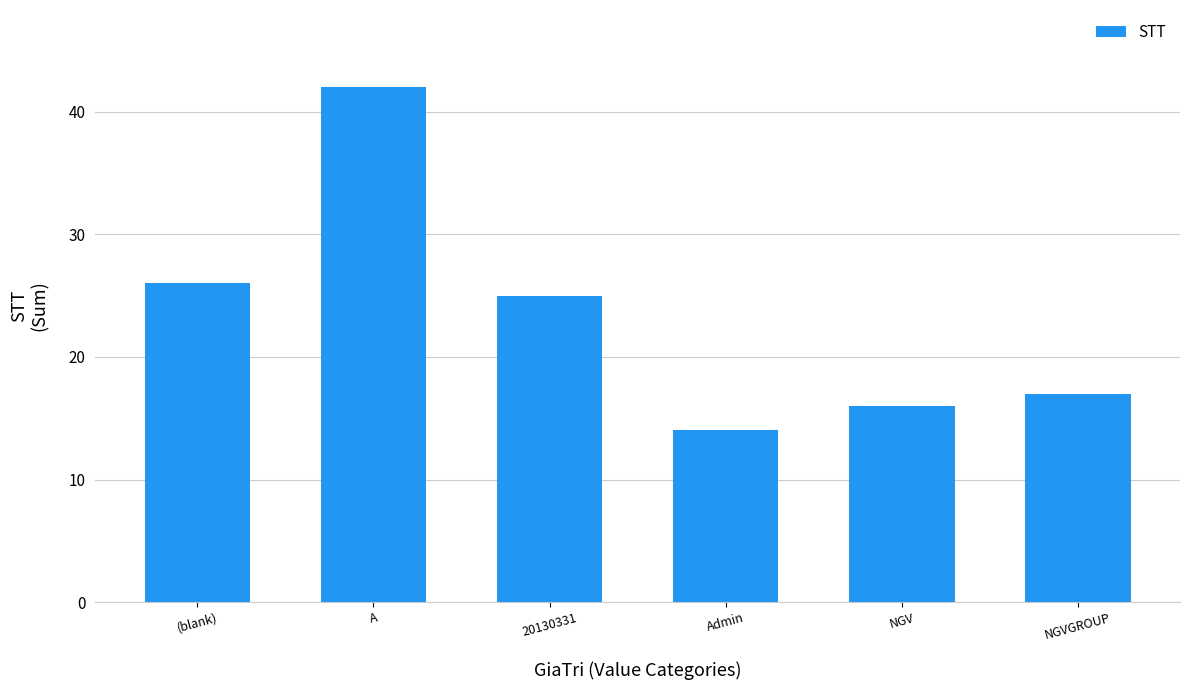

What position from the left is NGV?

5